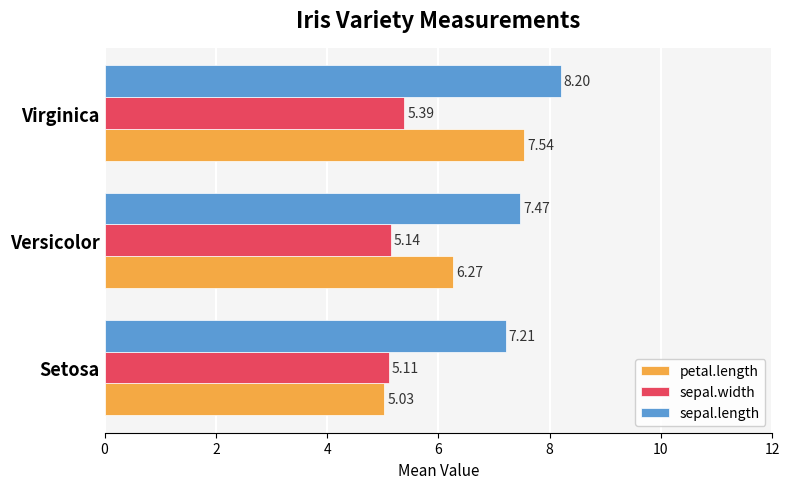

What is the difference between the maximum and minimum values in the sepal.length series?

1.0